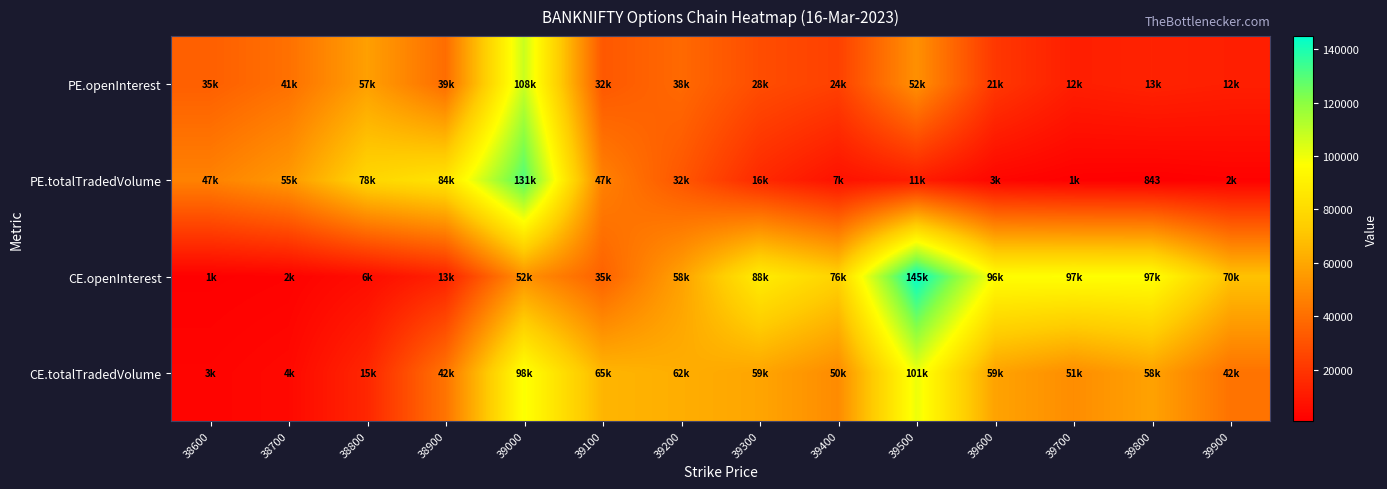

True or false: CE.totalTradedVolume has a value of 148905 at 39500.

False